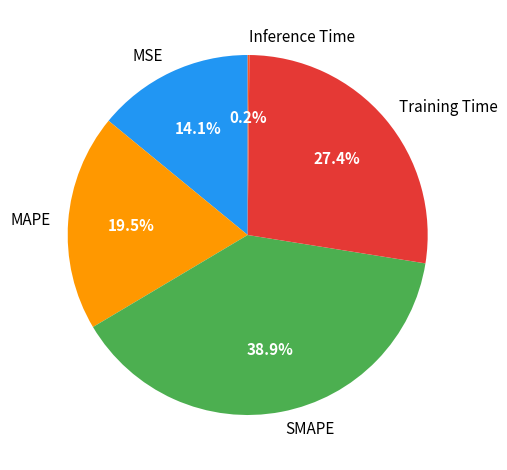

To the nearest percent, what is the difference between the largest and smallest slice percentages?

39%